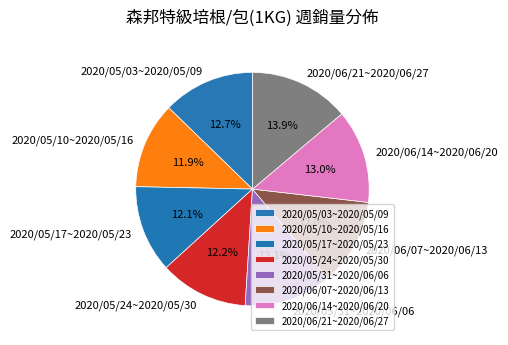

How many segments does this pie chart have?

8